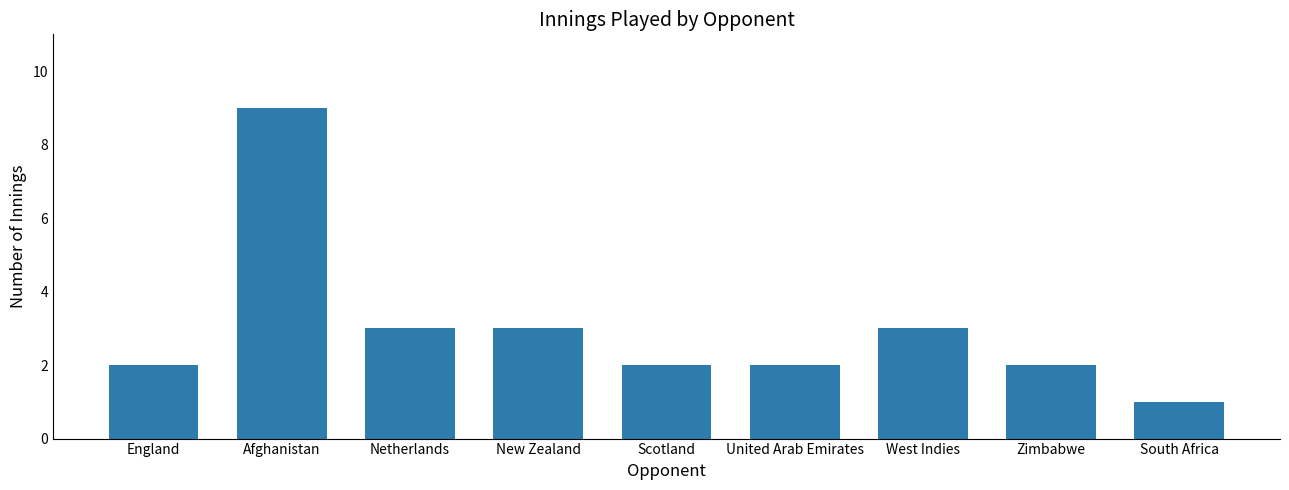

What is the label of the 9th bar from the right?

England